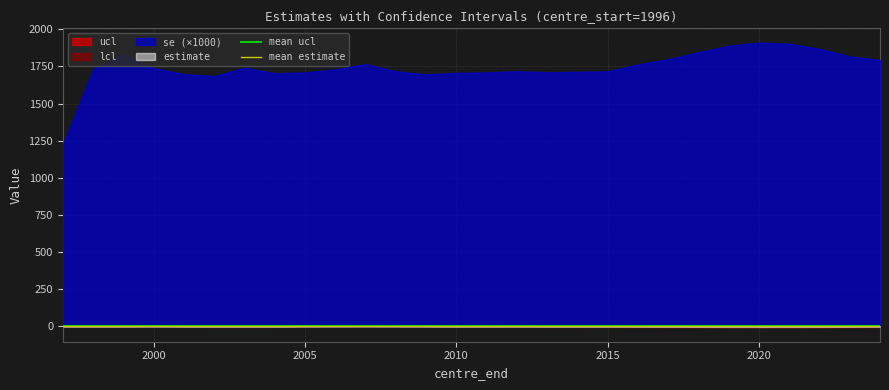

What is the greatest value displayed?

1911.0